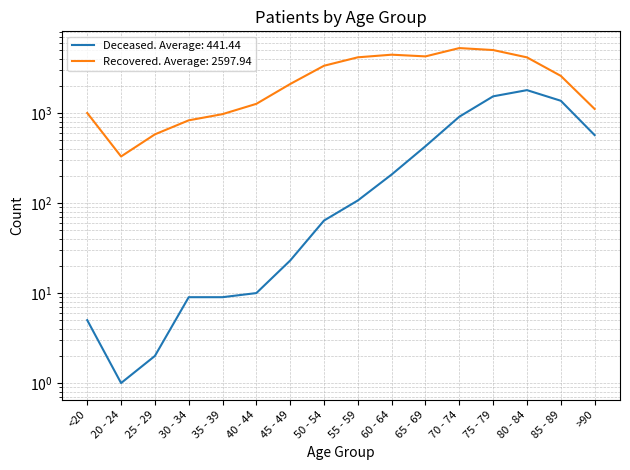

True or false: patients_recovered and patients_deceased cross at least once.

False